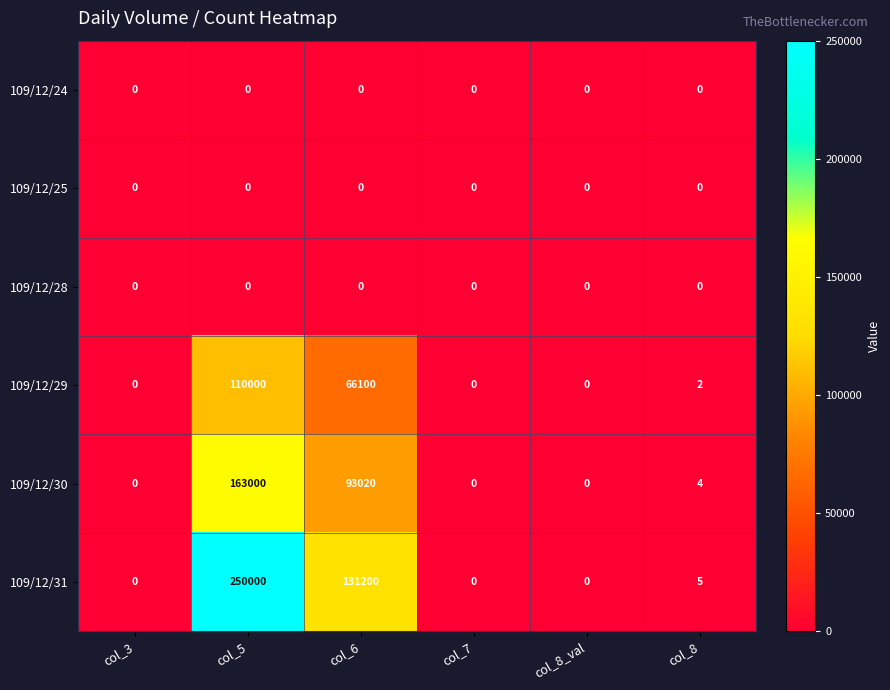

What is the greatest value displayed?

250000